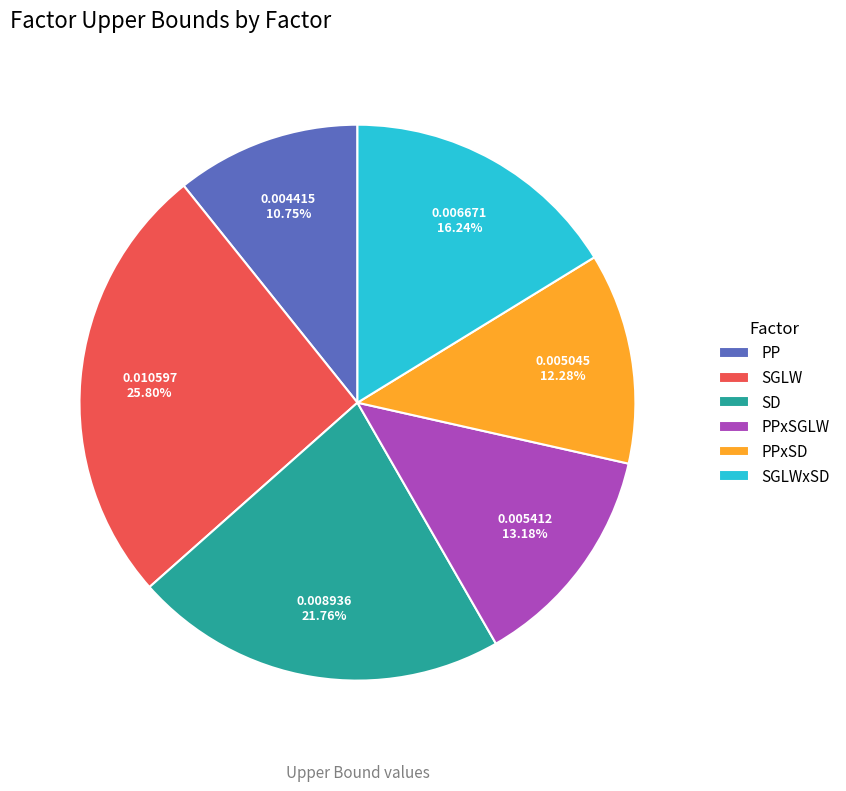

Rank the categories by value from lowest to highest.

PP, PPxSD, PPxSGLW, SGLWxSD, SD, SGLW